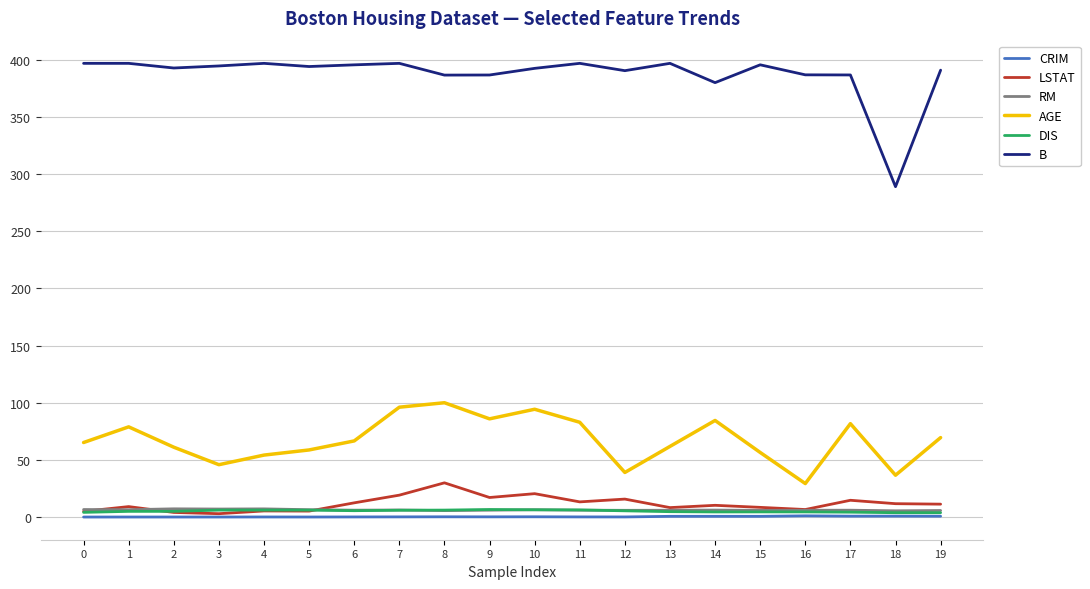

Which series has the widest spread of values?

B